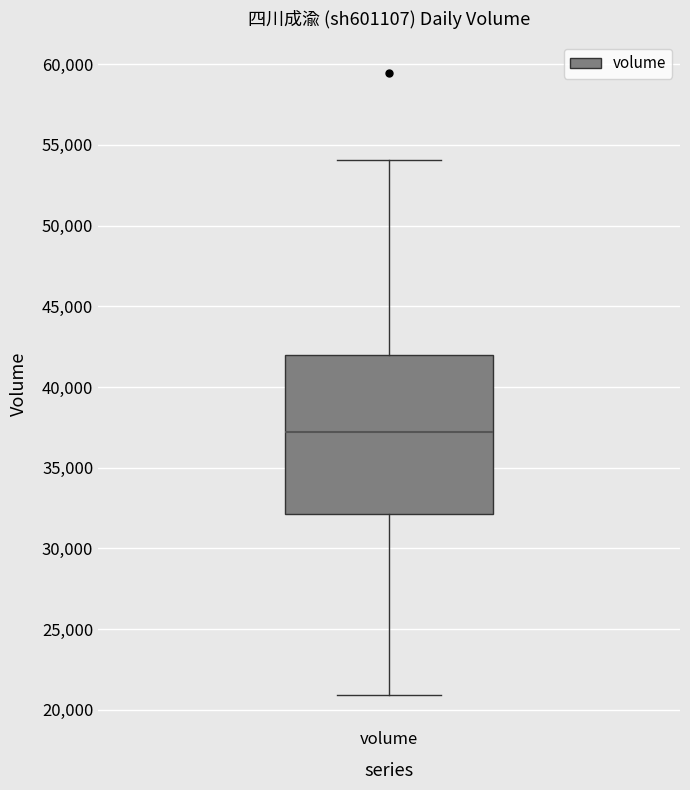

Transcribe this box plot: give where the median line is, the range the box spans, and where the two whiskers end, as read against the y-axis. The values are not printed on the chart, so give them approximately, as read against the axis.

median 37000, box 32000 to 42000, whiskers 21000 to 54000